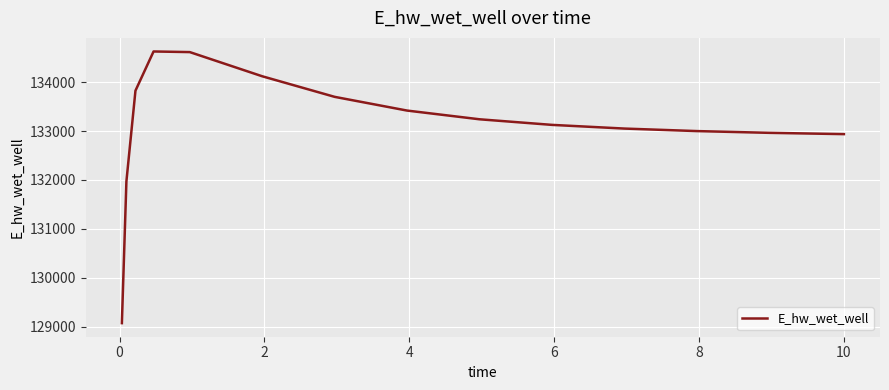

What is the smallest value displayed?

129070.3